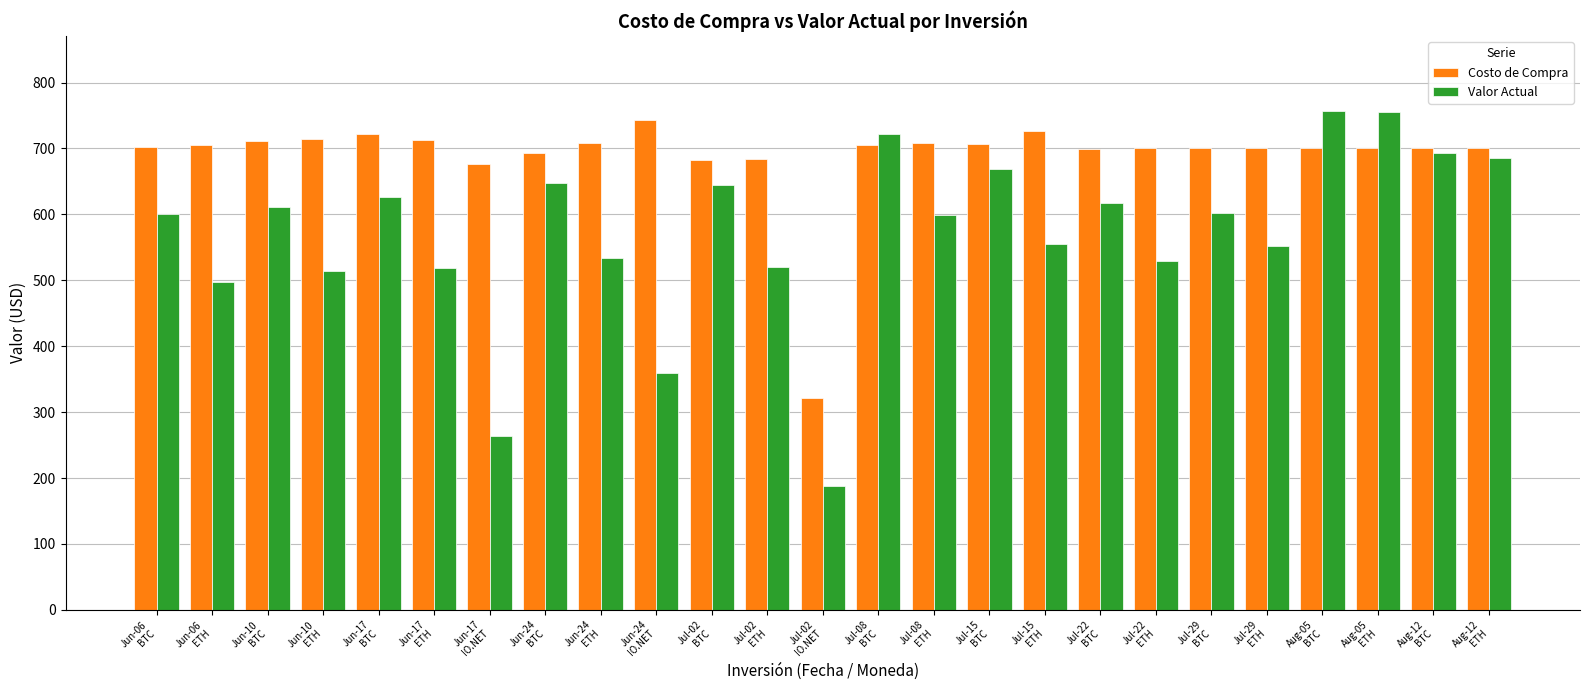

Between Jun-10
ETH and Jul-15
ETH, which series saw the biggest shift?

Valor Actual